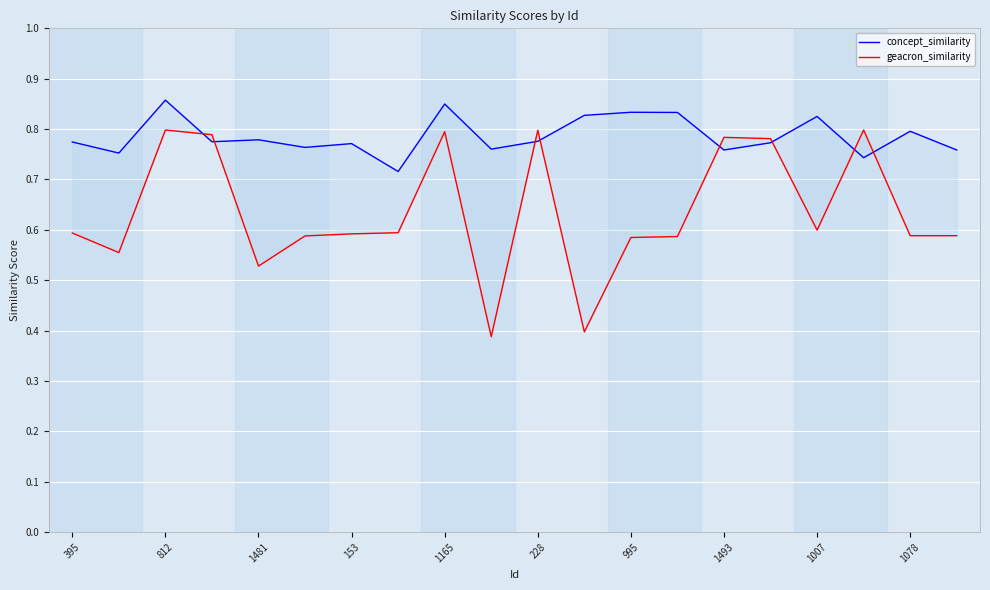

Which series has the largest total across all categories?

concept_similarity